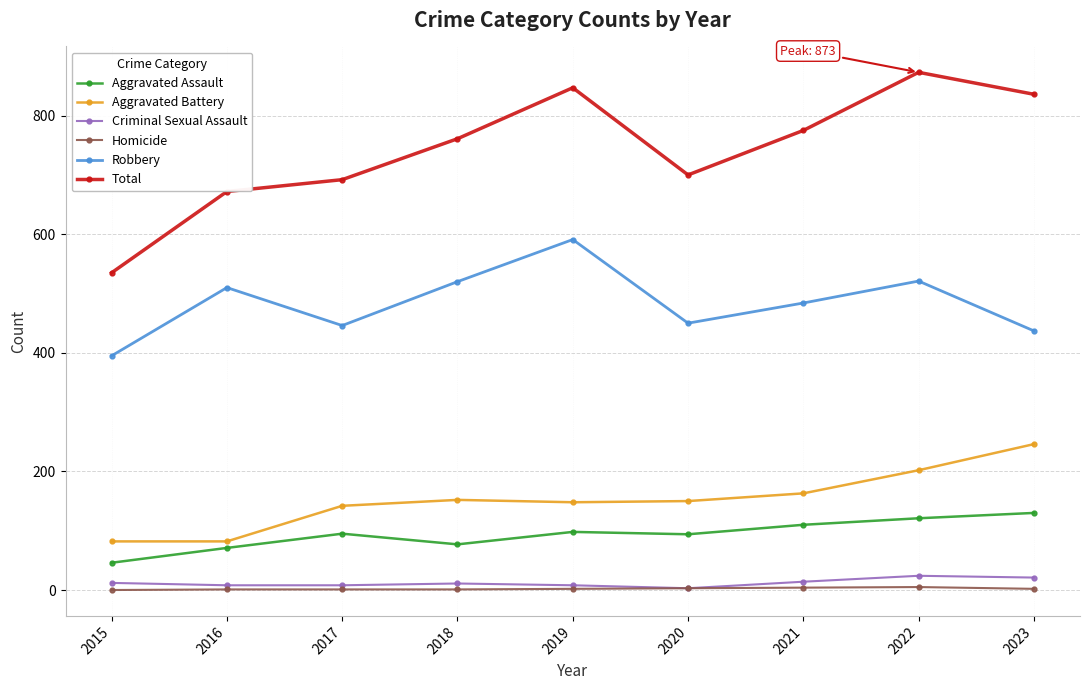

The Robbery series shows 520 at 2018. True or false?

True